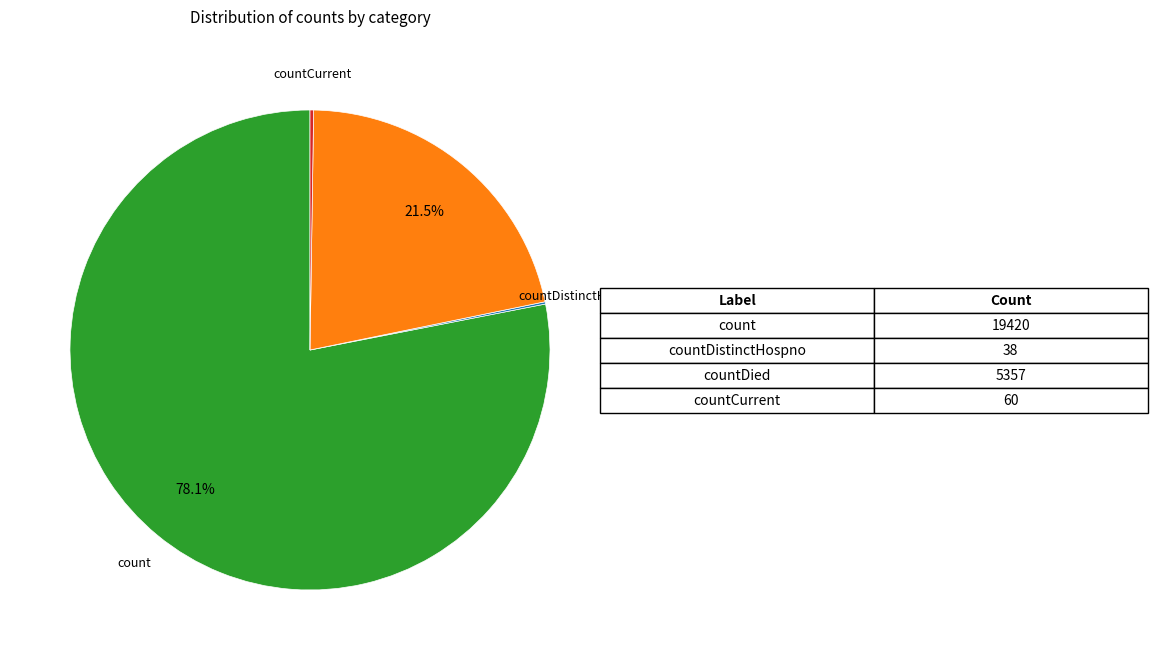

Is there any slice that represents more than half of the pie?

Yes